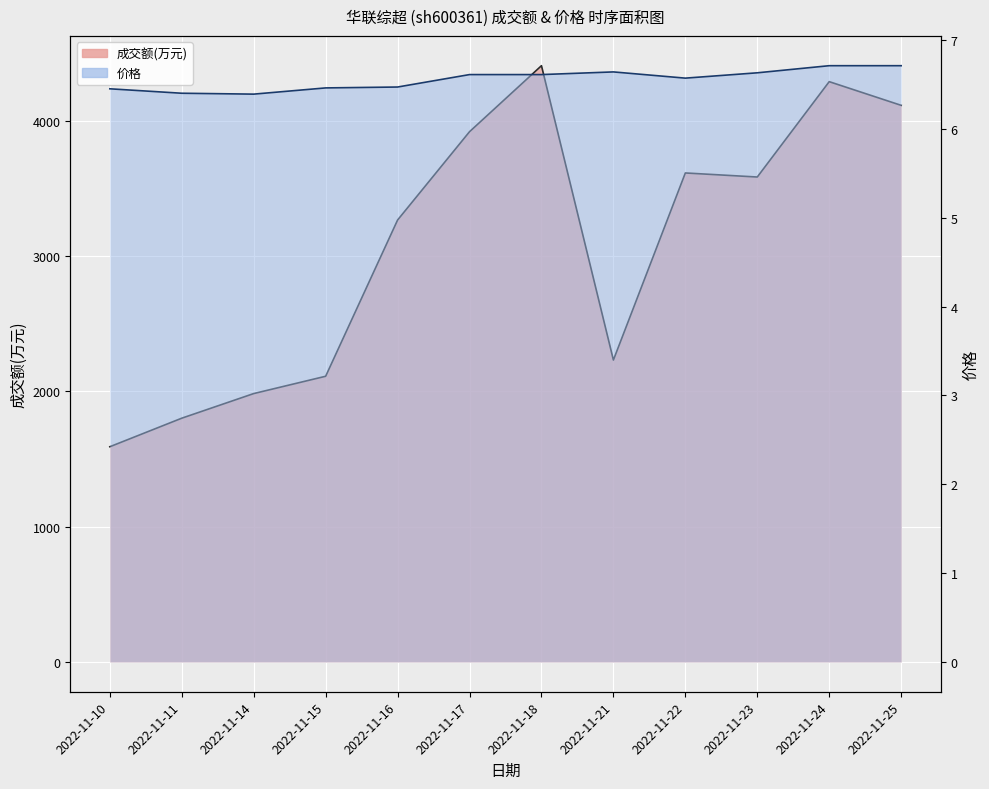

What is the total value across all series at 2022-11-11?

1808.4